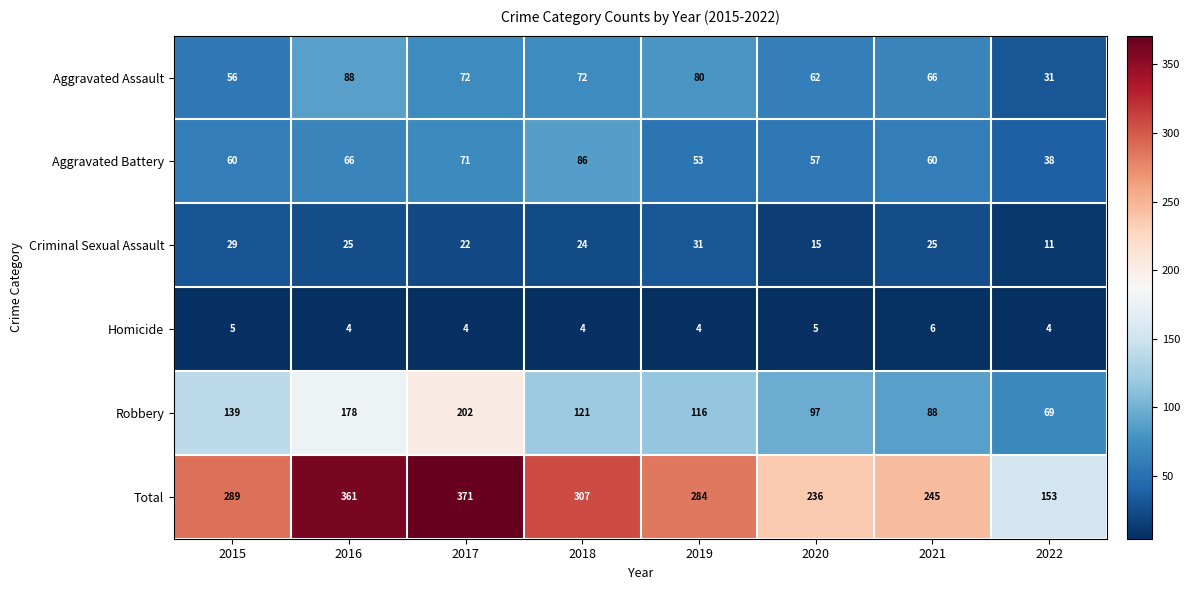

At which category does the chart reach its peak across all series?

2017